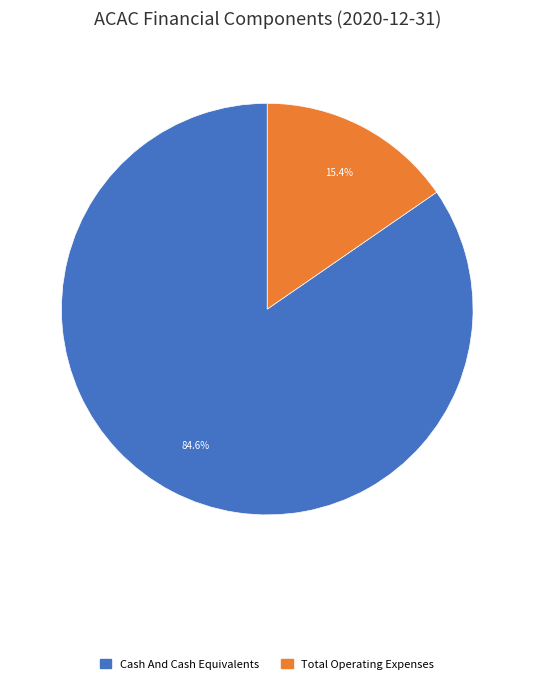

To the nearest percent, what is the difference between the largest and smallest slice percentages?

69%